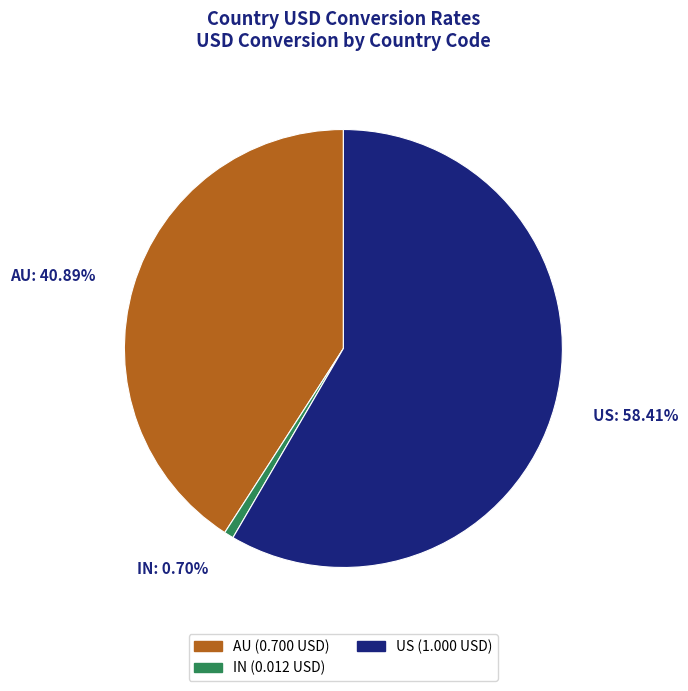

Which category has the biggest portion of the pie?

US